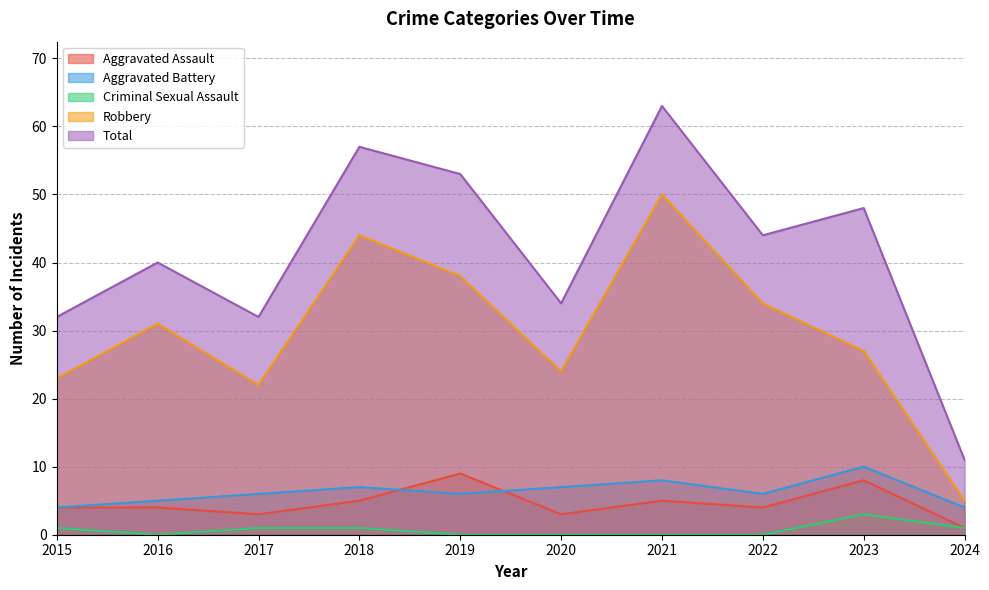

How many lines are shown in the chart?

5